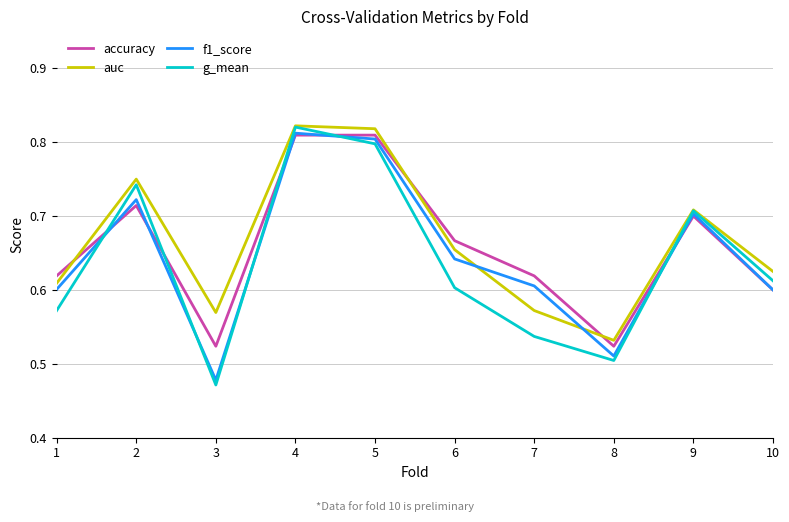

At which label does g_mean reach its peak?

4